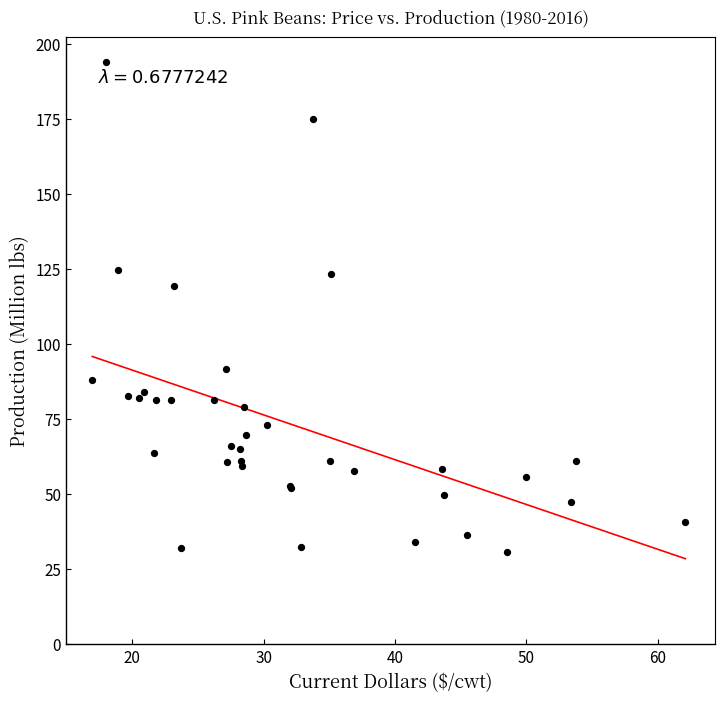

What Y value in the scatter plot is closest to 112?

119.5